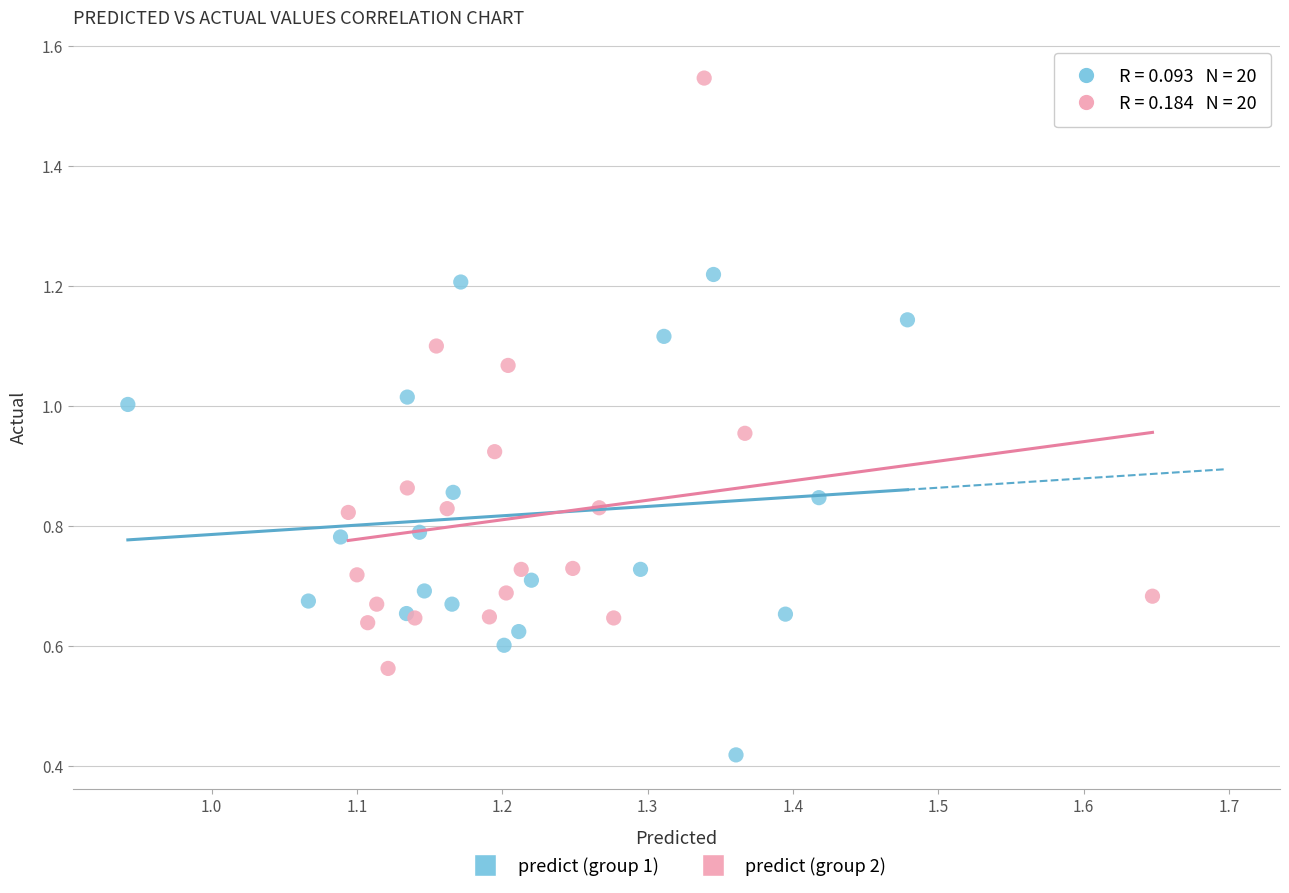

Which series contains the highest Y value?

predict (group 2)